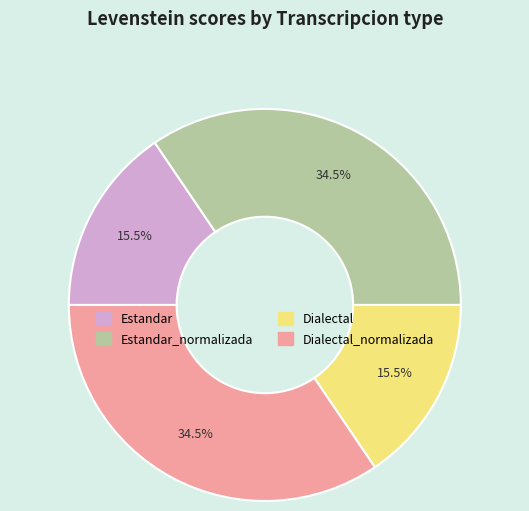

Is there a majority slice in this chart?

No